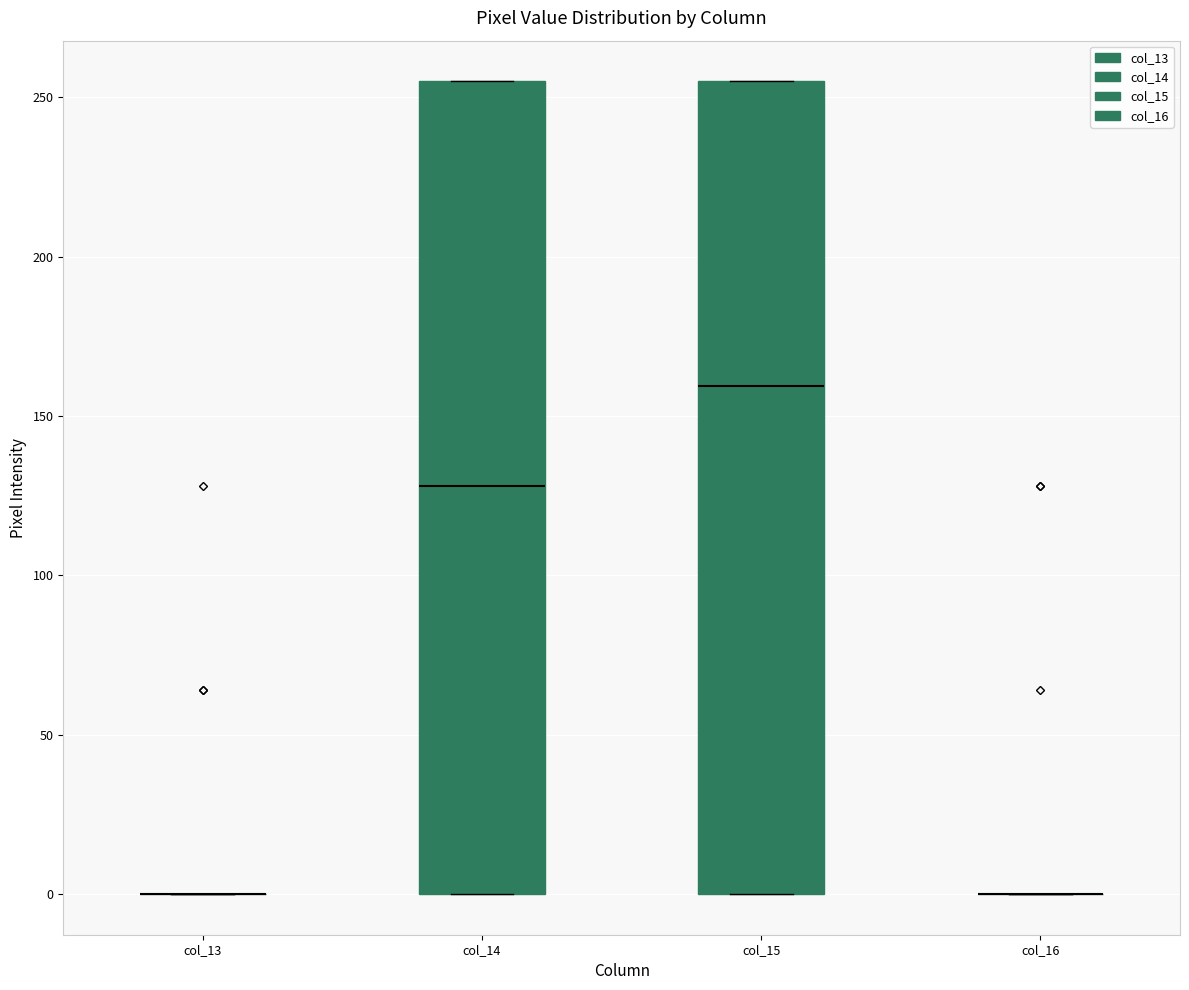

Reading left to right, transcribe this box plot: for each box, give where its median line is, the range the box spans, and where its two whiskers end, as read against the y-axis. The values are not printed on the chart, so give them approximately, as read against the axis.

col_13: box collapsed to a line at 0, whiskers 0 to 0
col_14: median 130, box 0 to 255, whiskers 0 to 255
col_15: median 160, box 0 to 255, whiskers 0 to 255
col_16: box collapsed to a line at 0, whiskers 0 to 0